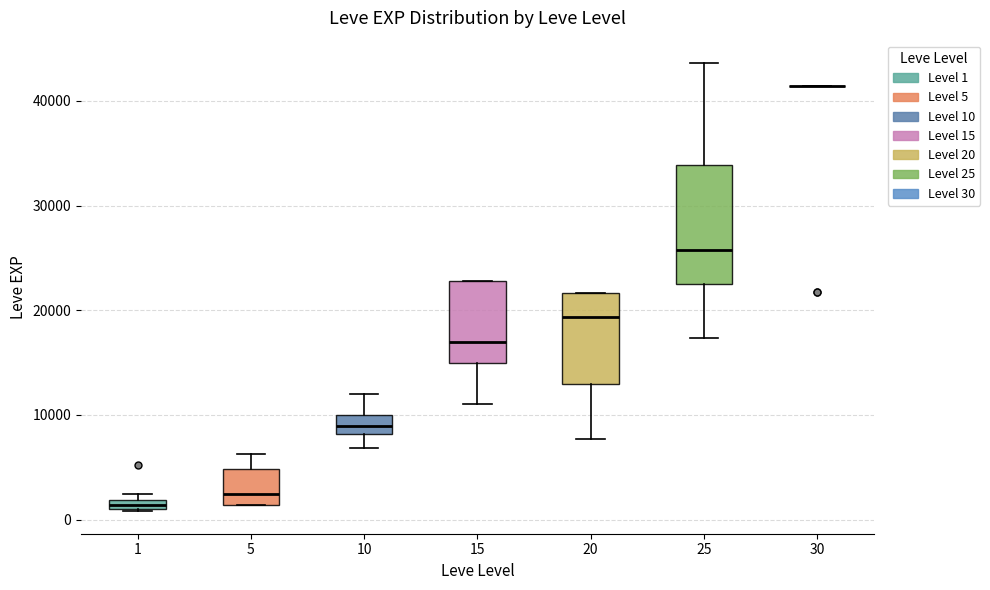

Comparing the boxes themselves (not the whiskers), which one is the tallest?

25